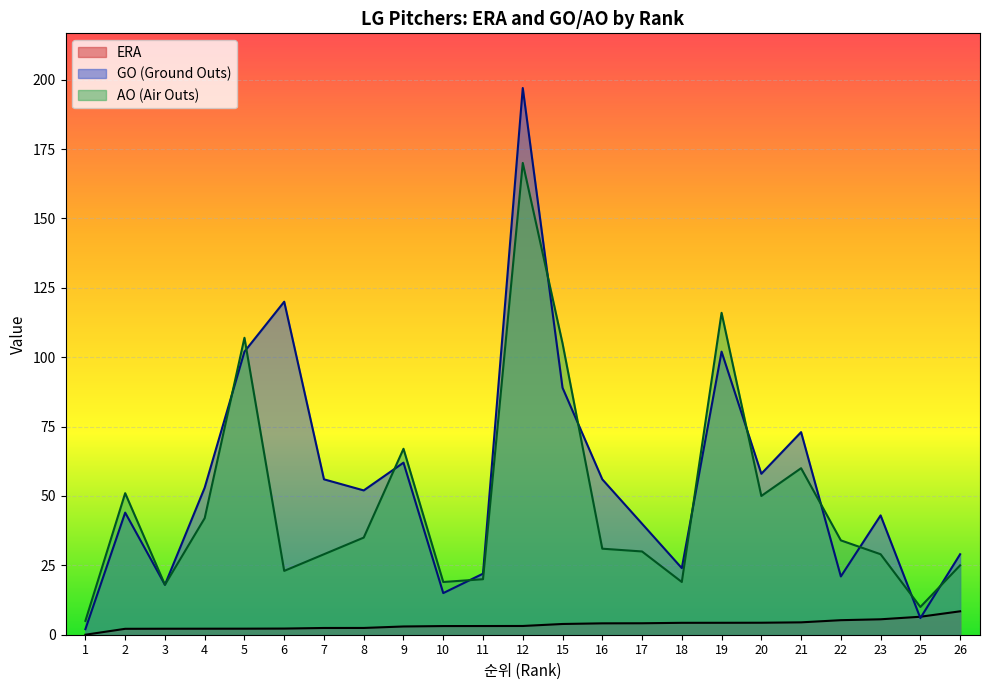

Does the chart display data point markers on the line(s)?

No